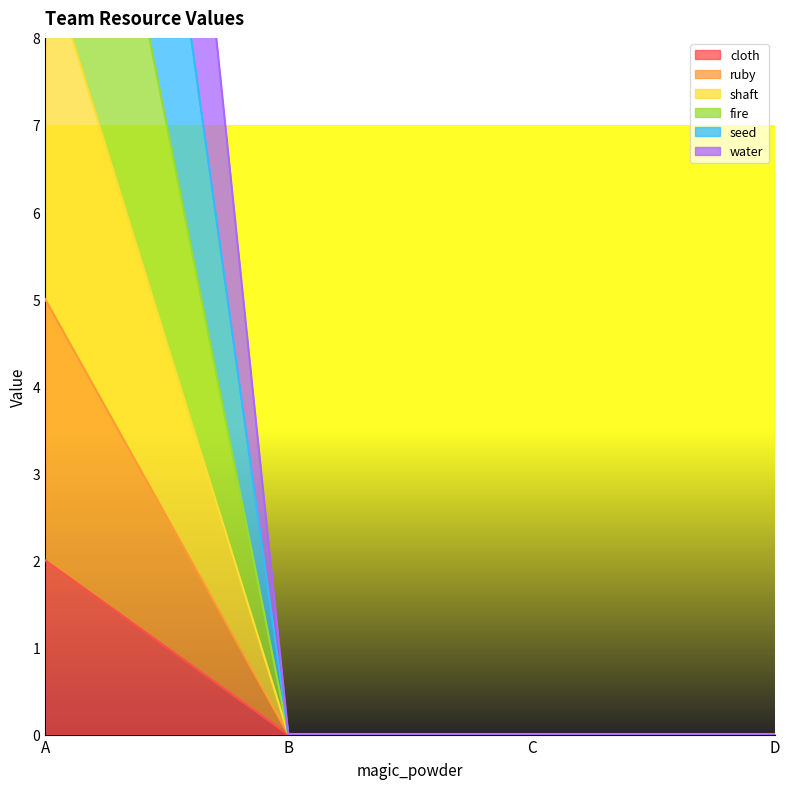

List the series in order of their peak value, lowest first.

cloth, ruby, shaft, fire, seed, water